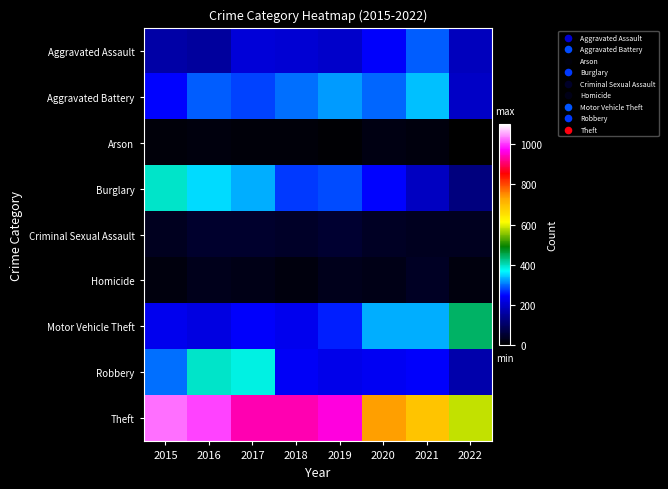

Between 2019 and 2022, which is larger?

2019